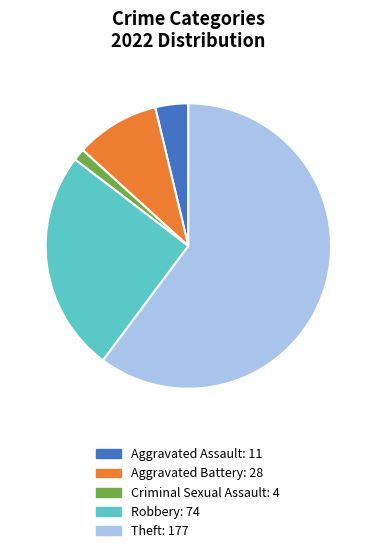

Is there a majority slice in this chart?

Yes